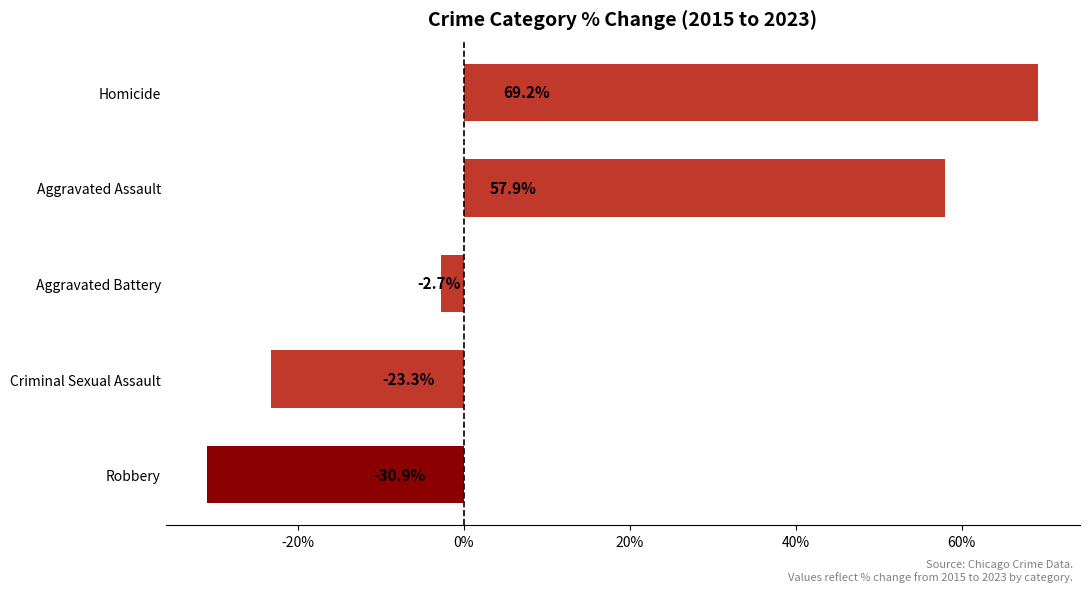

Does the chart contain stacked bars?

No